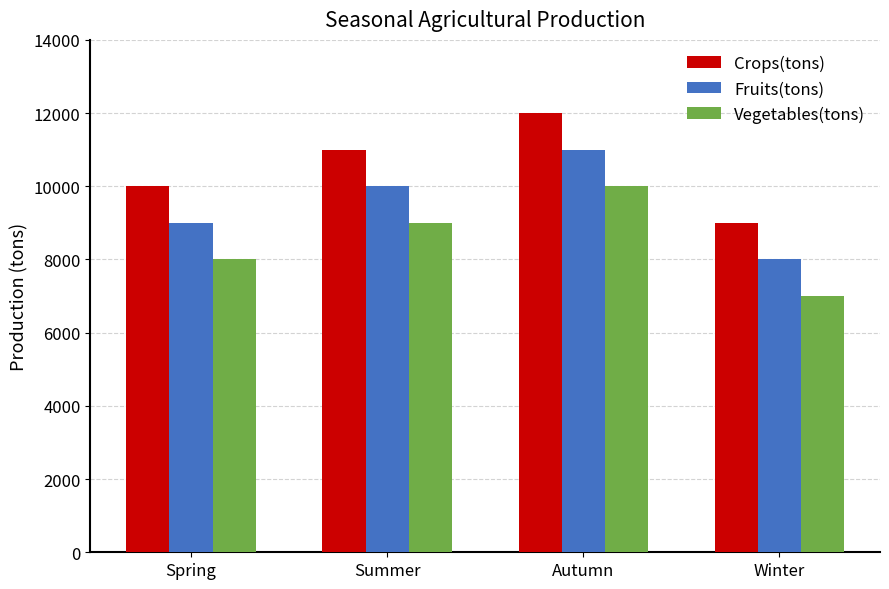

How many categories are shown in the chart?

4